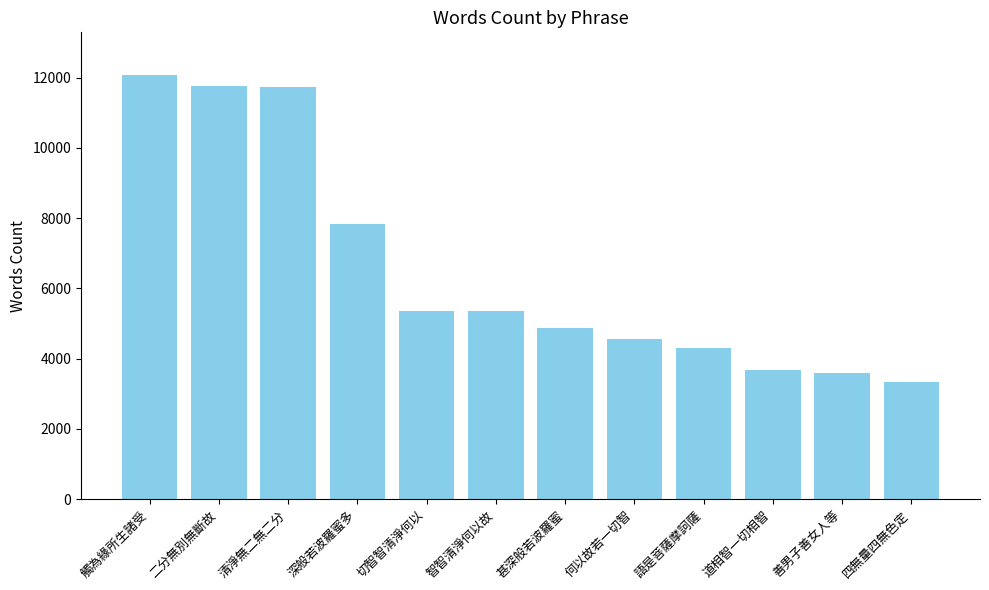

How many bars are there in total?

12